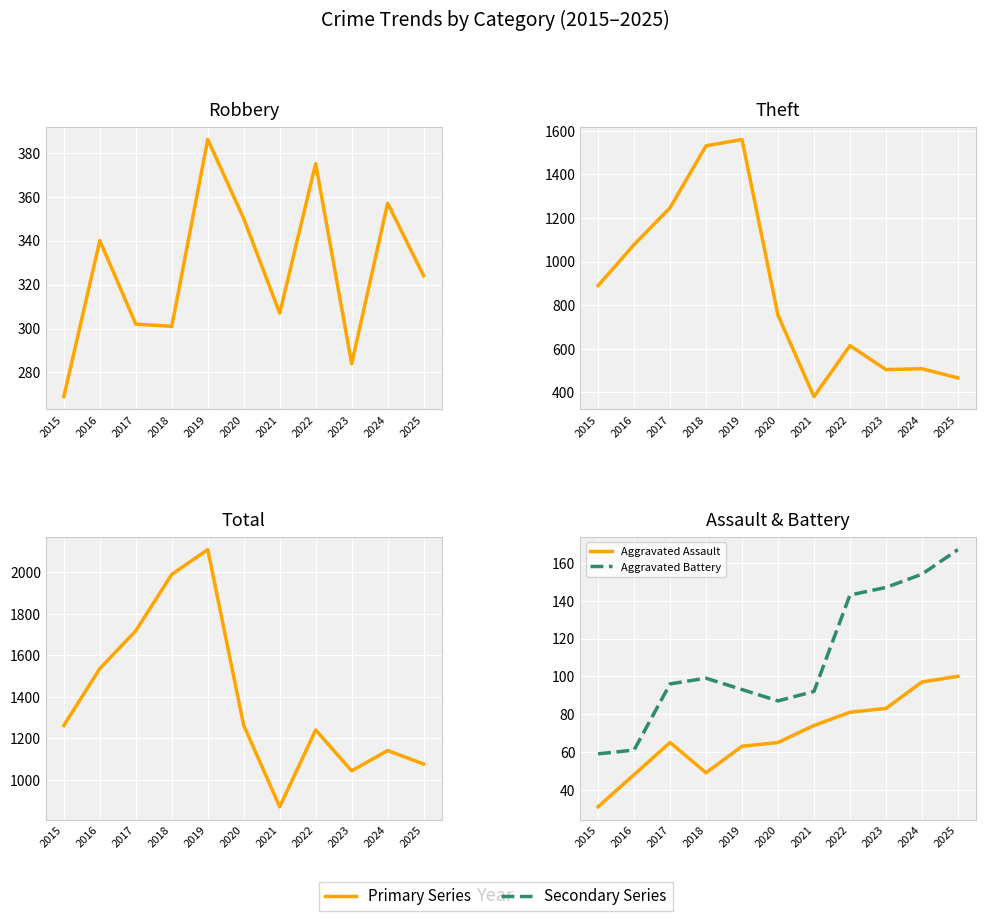

True or false: Aggravated Assault and Aggravated Battery intersect in this chart.

False